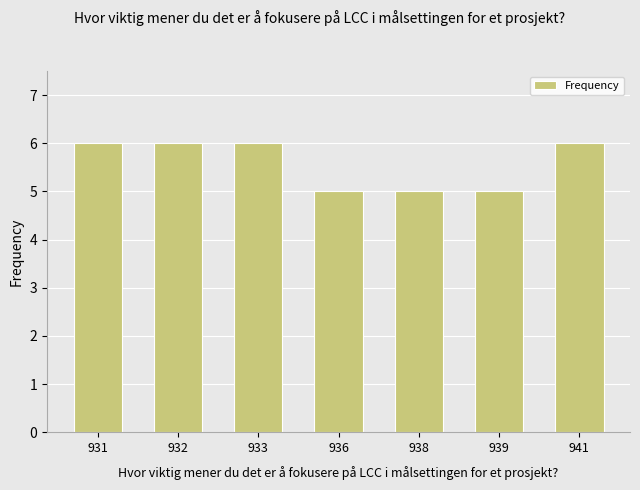

Reading left to right, list all the values displayed in this chart.

931=6	932=6	933=6	936=5	938=5	939=5	941=6